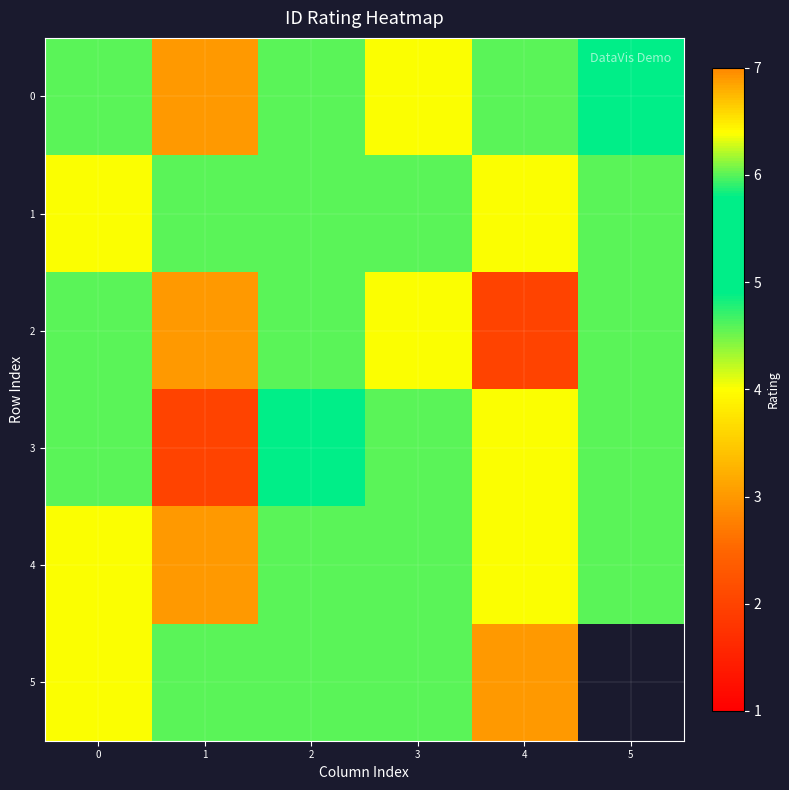

What is the average value of the 2 series?

4.5